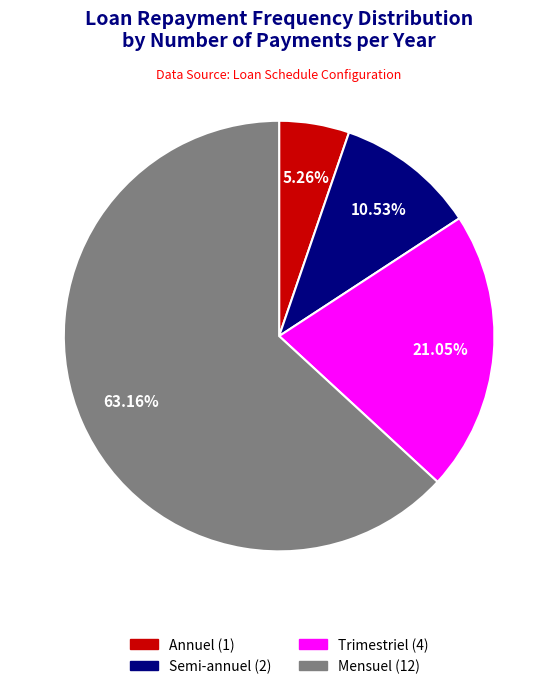

How many segments does this pie chart have?

4